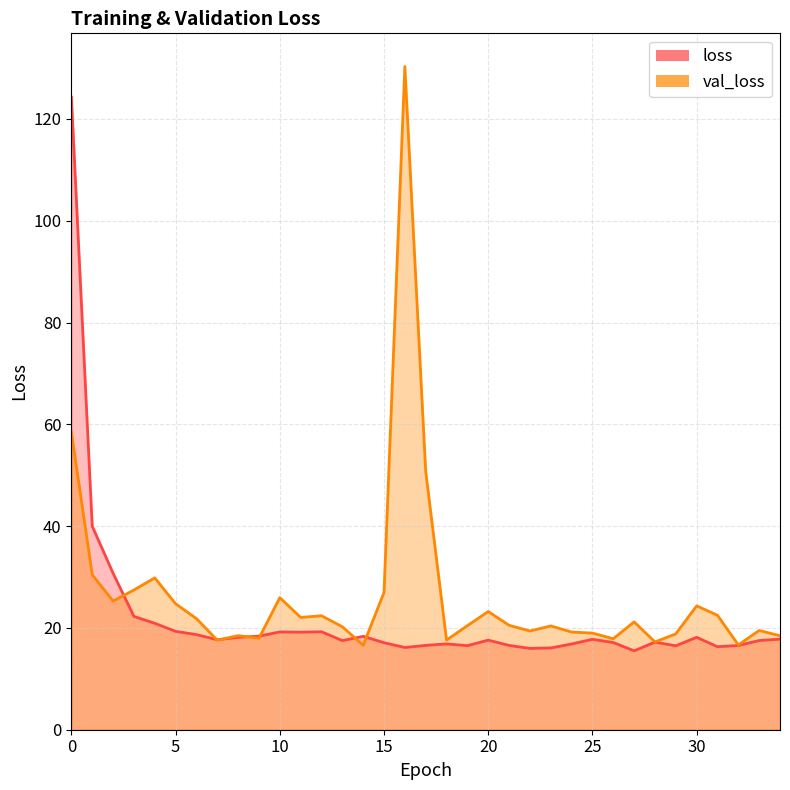

What is the greatest value displayed?

130.3